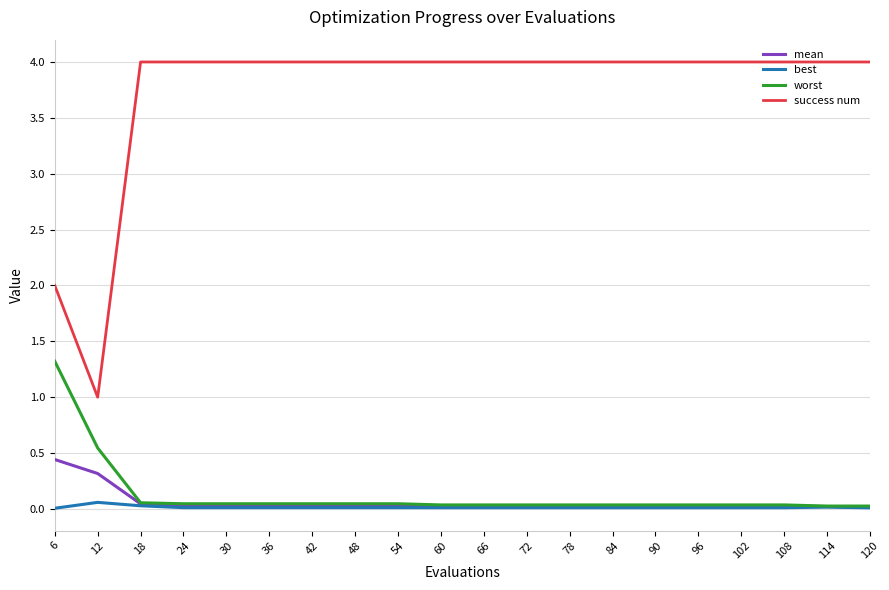

What is the sum of the mean values at 120 and 12?

0.3